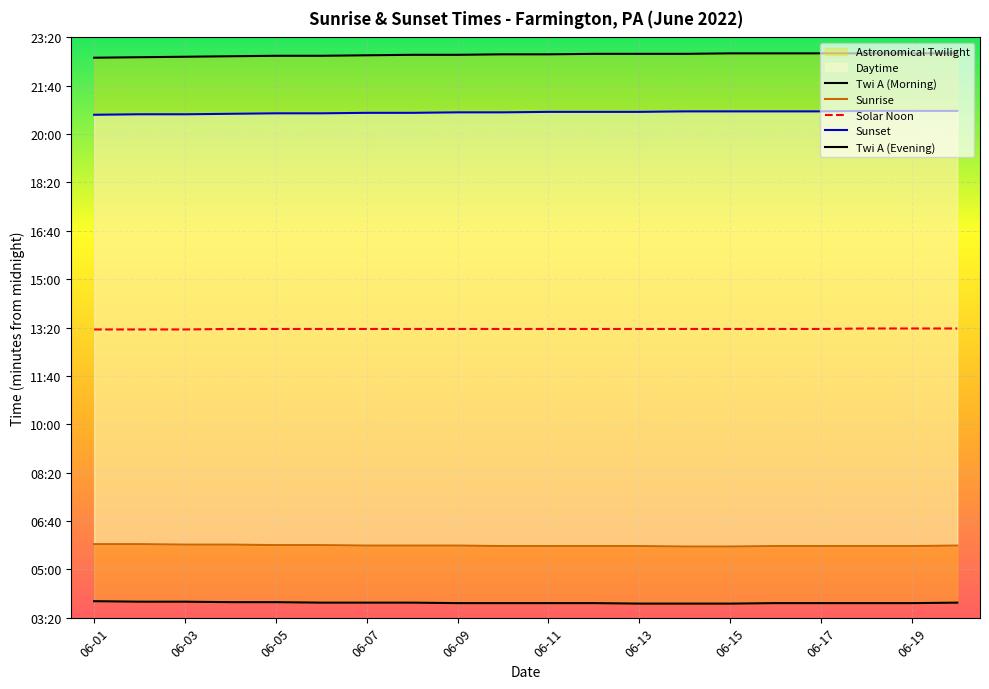

At which label does Solar Noon reach its minimum?

06-01